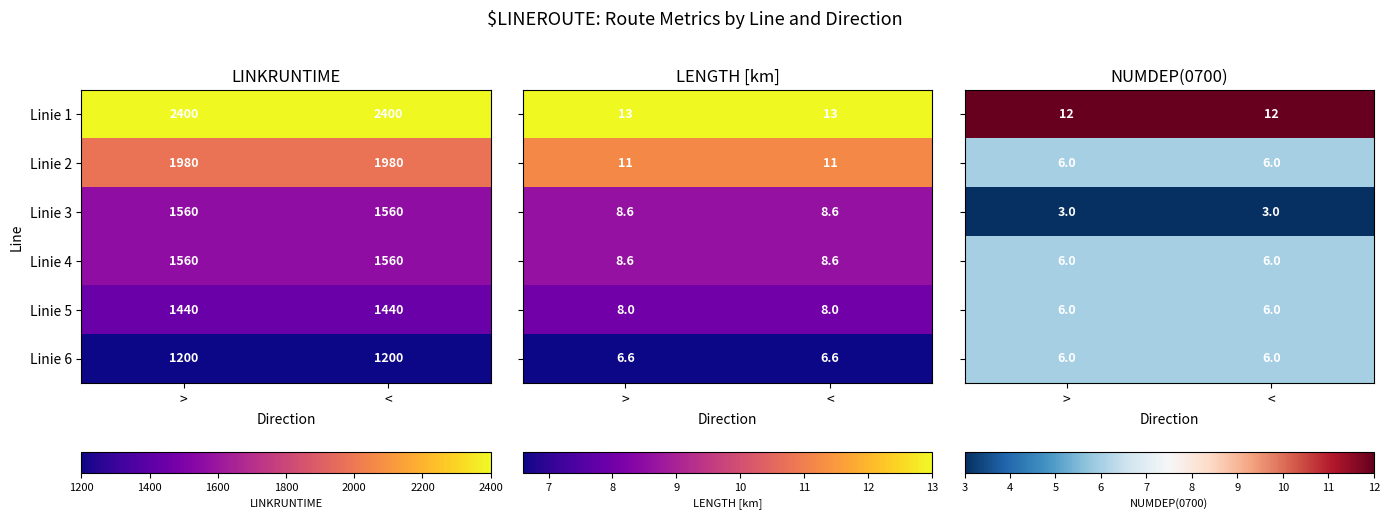

What is the highest value of the Linie 2 series?

1980